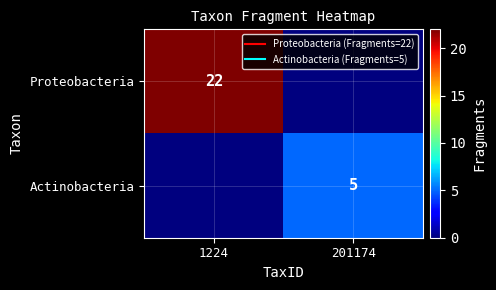

Which series has the largest total across all categories?

Proteobacteria